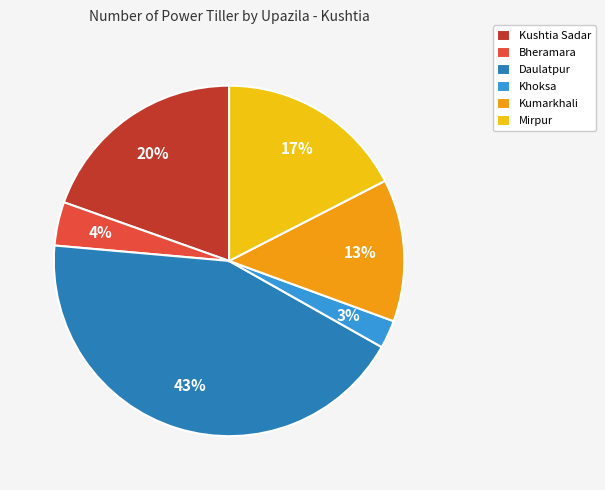

Is Kumarkhali the majority of the pie?

No